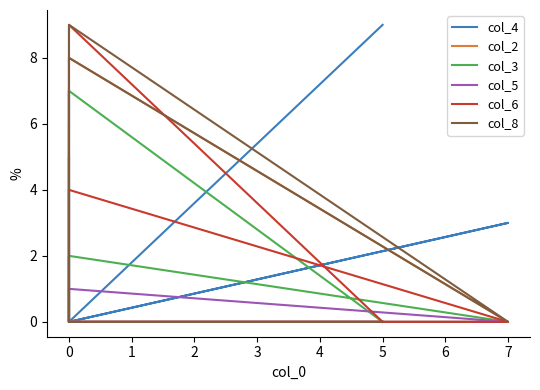

What is the difference between the maximum and minimum values in the col_2 series?

8